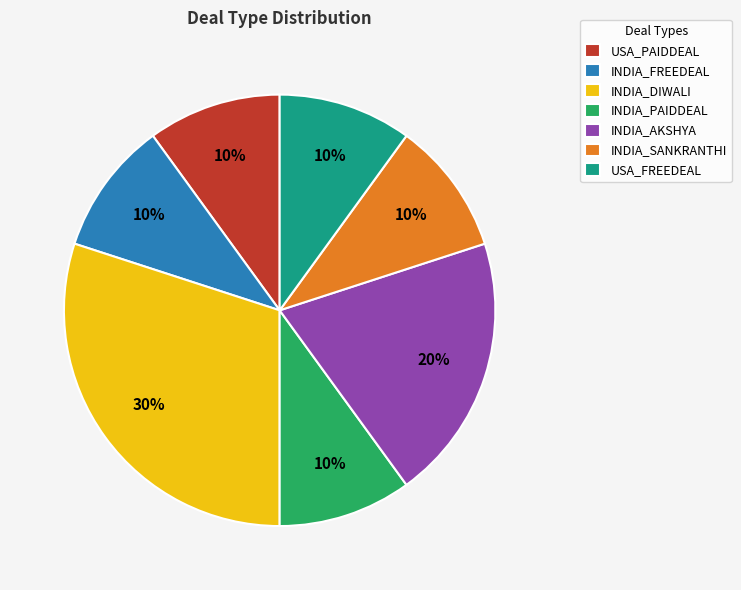

To the nearest percent, what percentage of the pie is USA_FREEDEAL?

10%